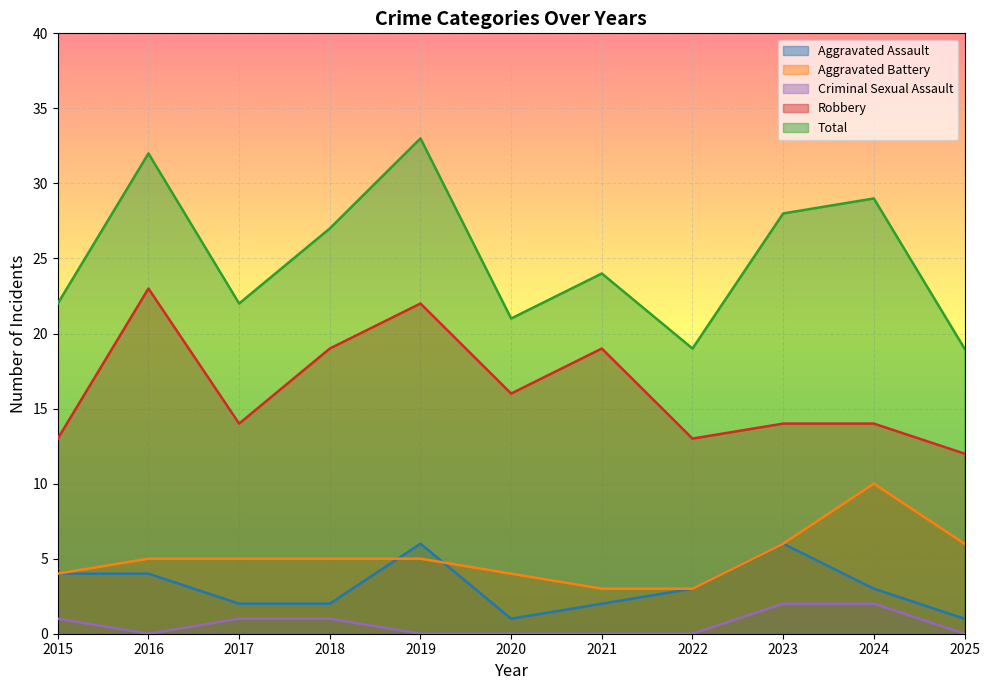

What is the maximum value shown in the chart?

33